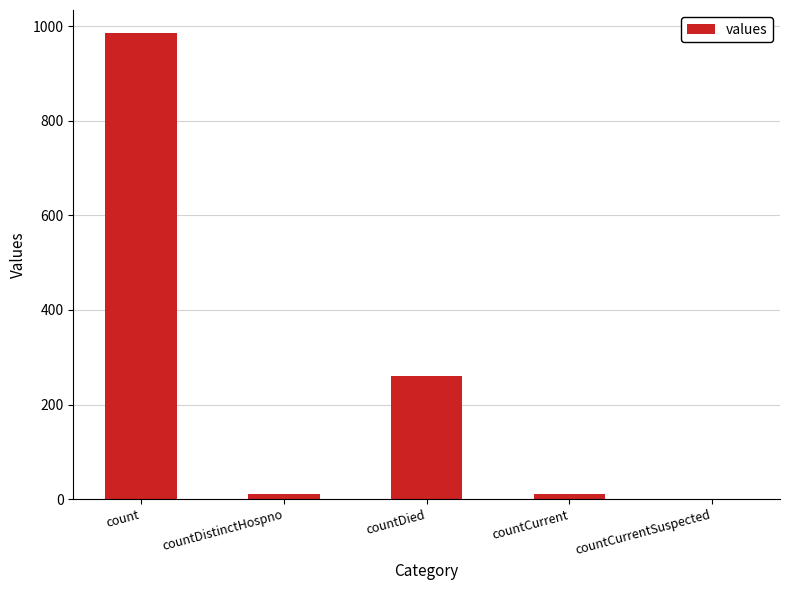

Where is the data nearest to the value 492?

countDied